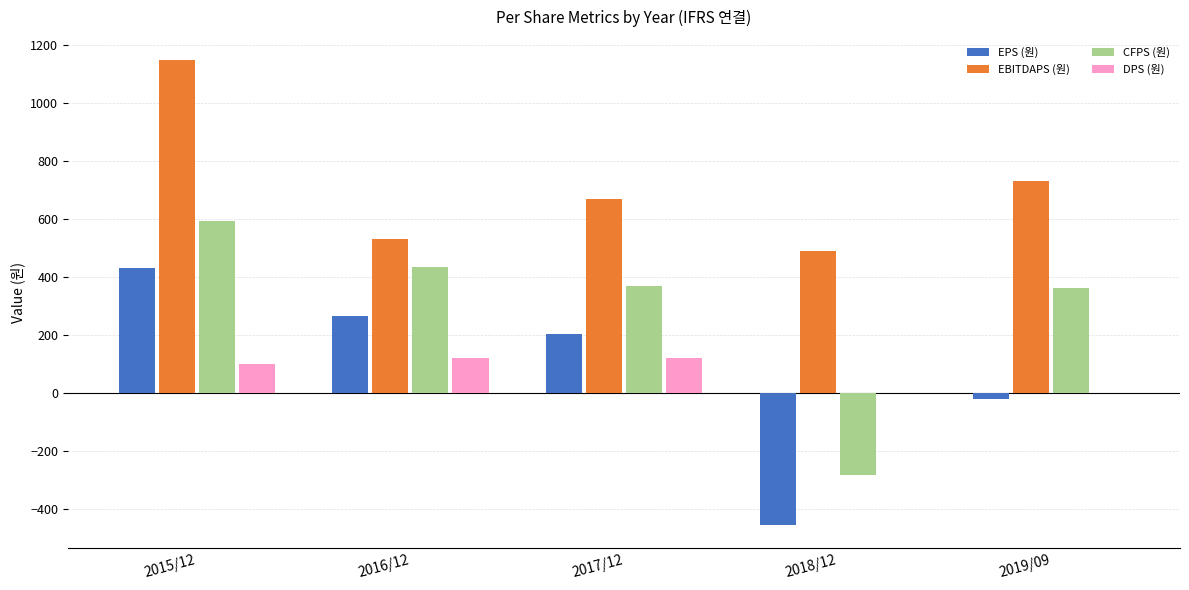

What is the sum of all EPS (원) values?

424